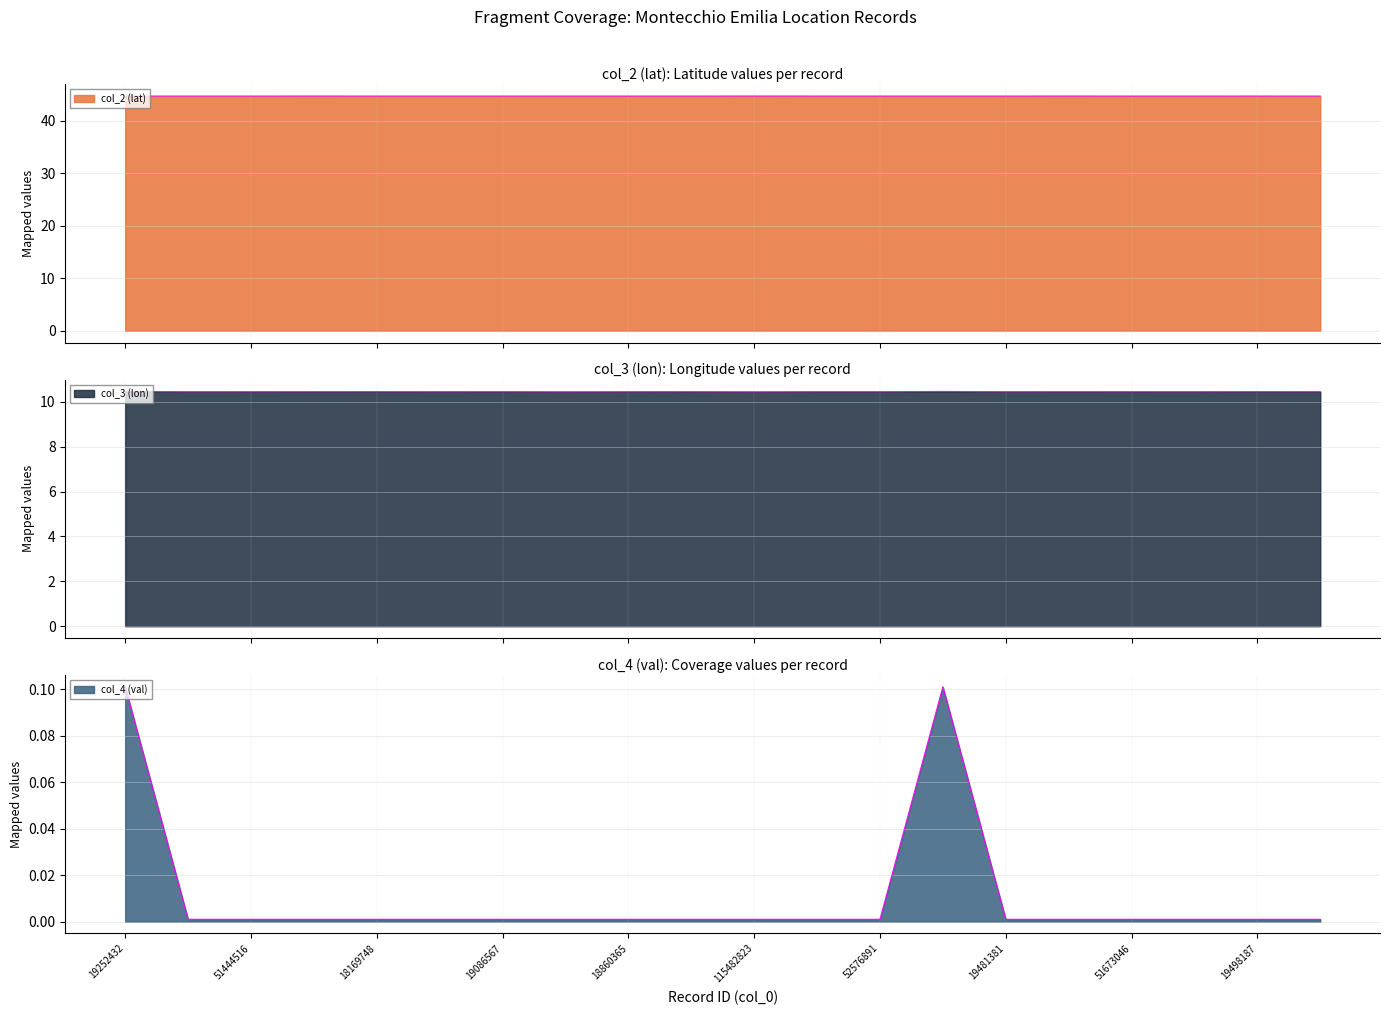

What is the label of the 15th point from the right?

19030544